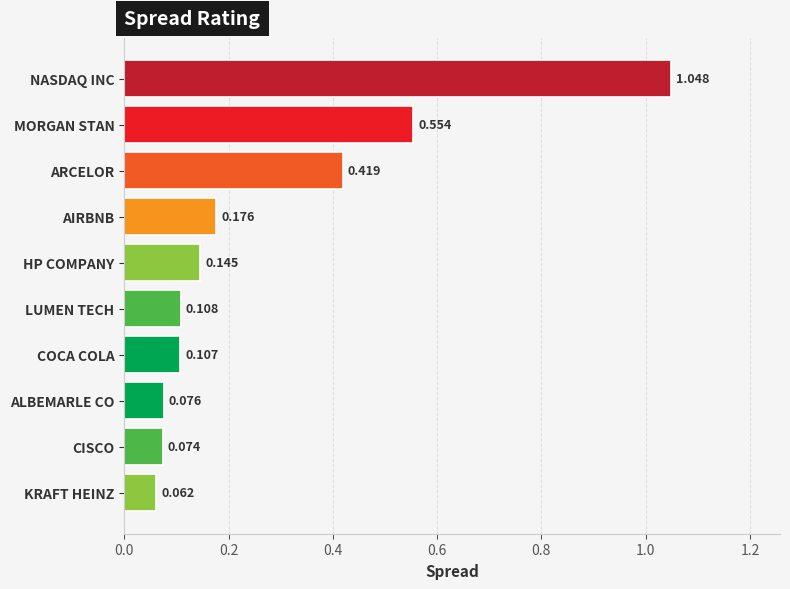

At which label is the value closest to 0?

KRAFT HEINZ